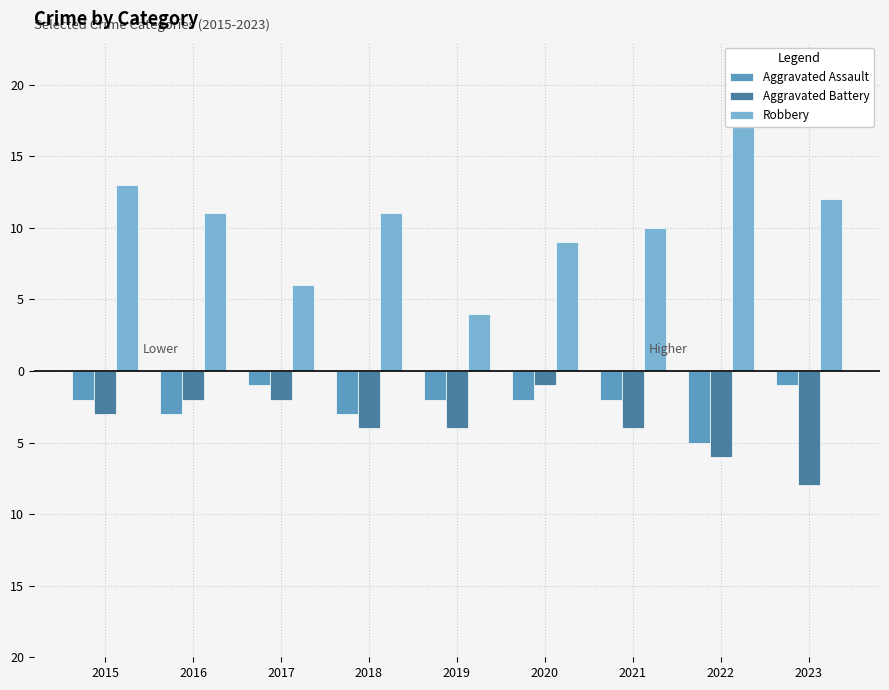

What is the sum of all Robbery values?

94